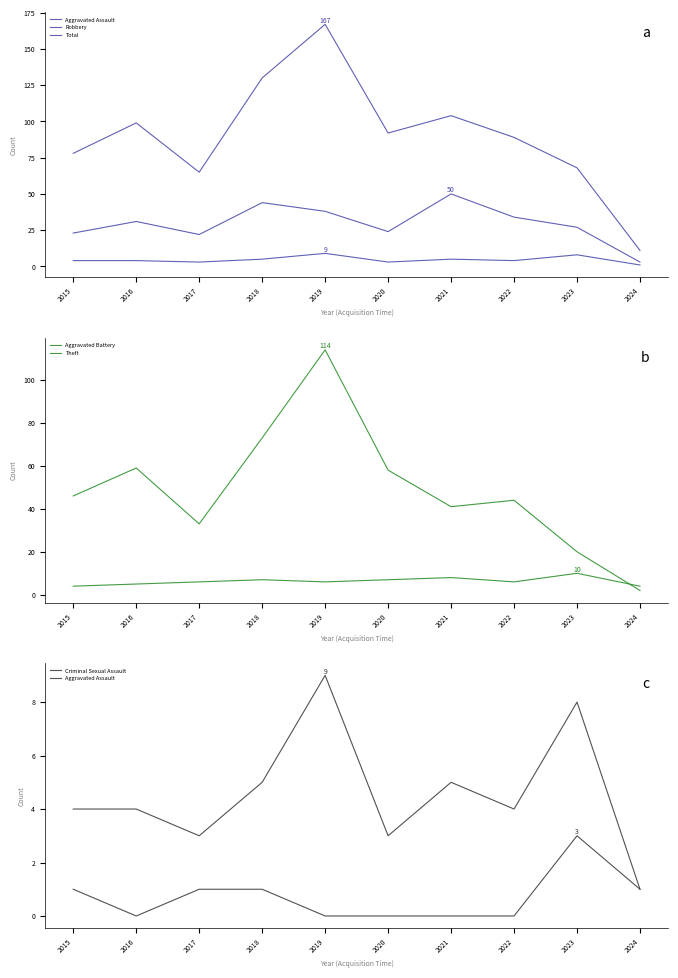

Between 2023 and 2024, which is larger?

2023